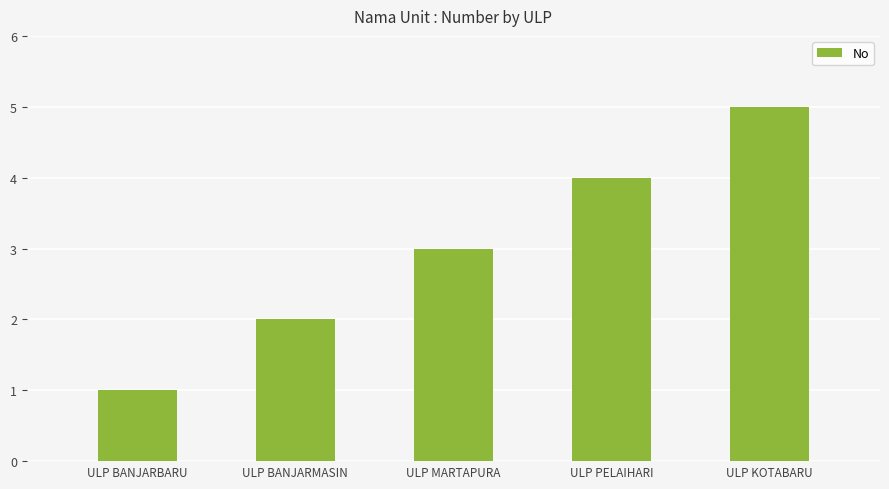

How many categories are shown in the chart?

5